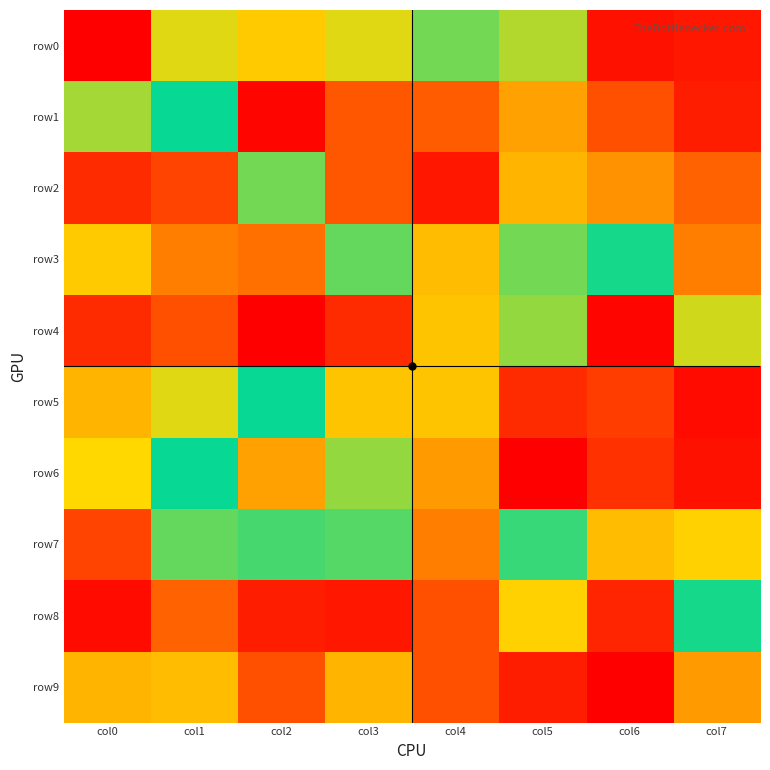

Between col2 and col6, which is larger?

col2